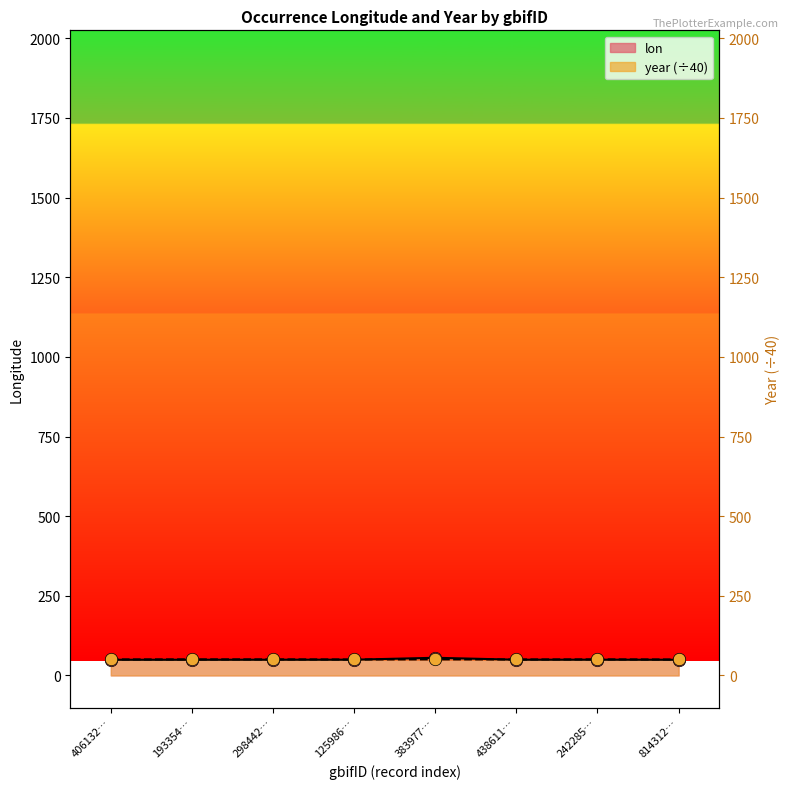

At how many categories does at least one series exceed 50?

8